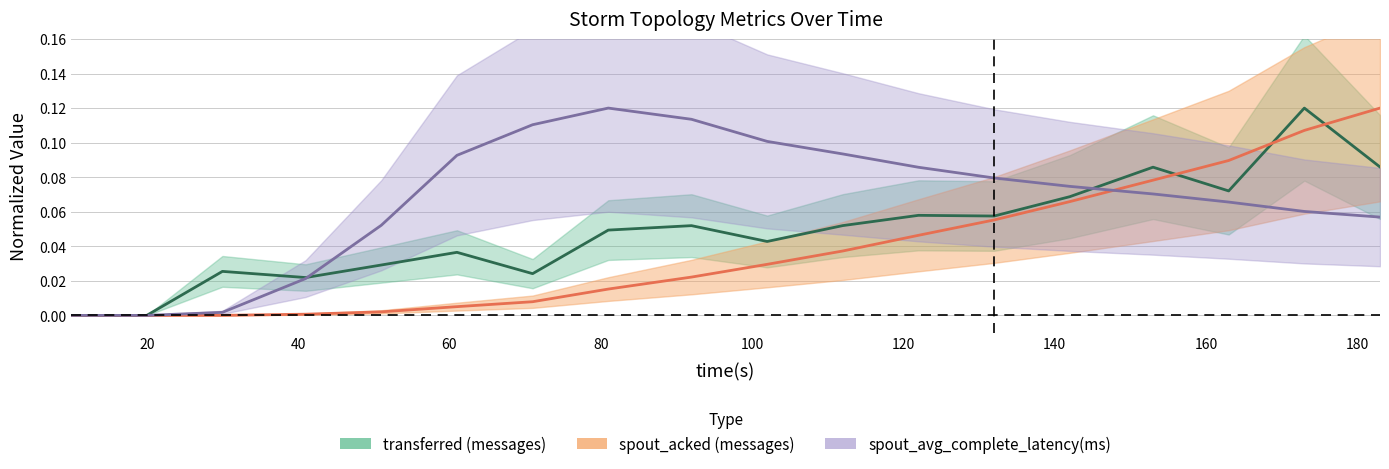

Where do spout_avg_complete_latency(ms) and spout_acked (messages) first cross each other?

142 and 153